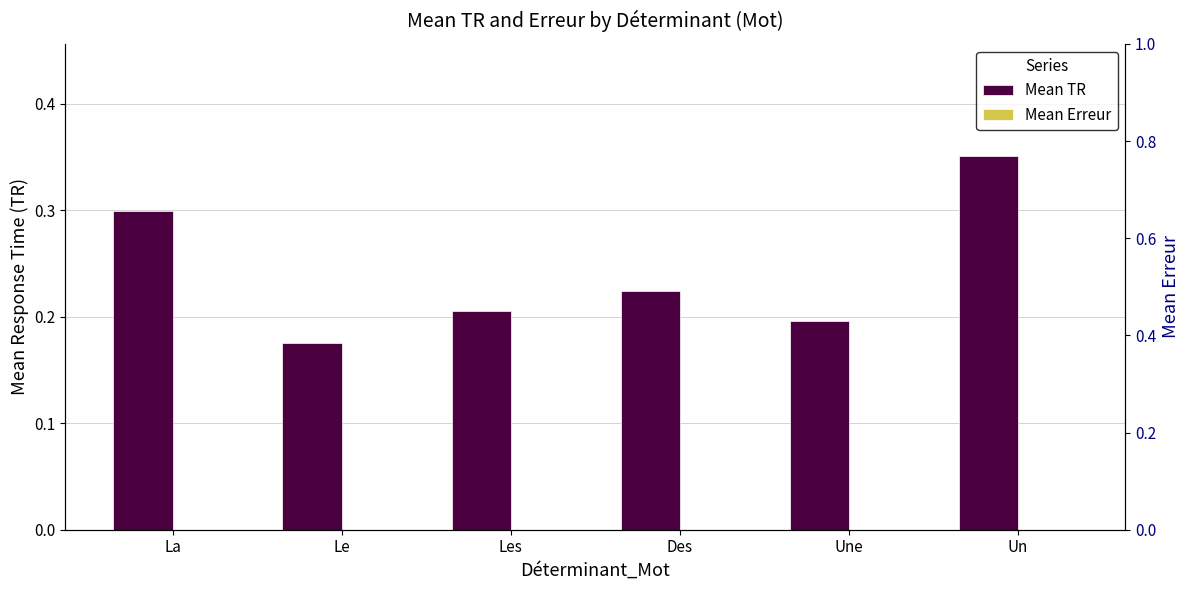

What position from the left is Les?

3